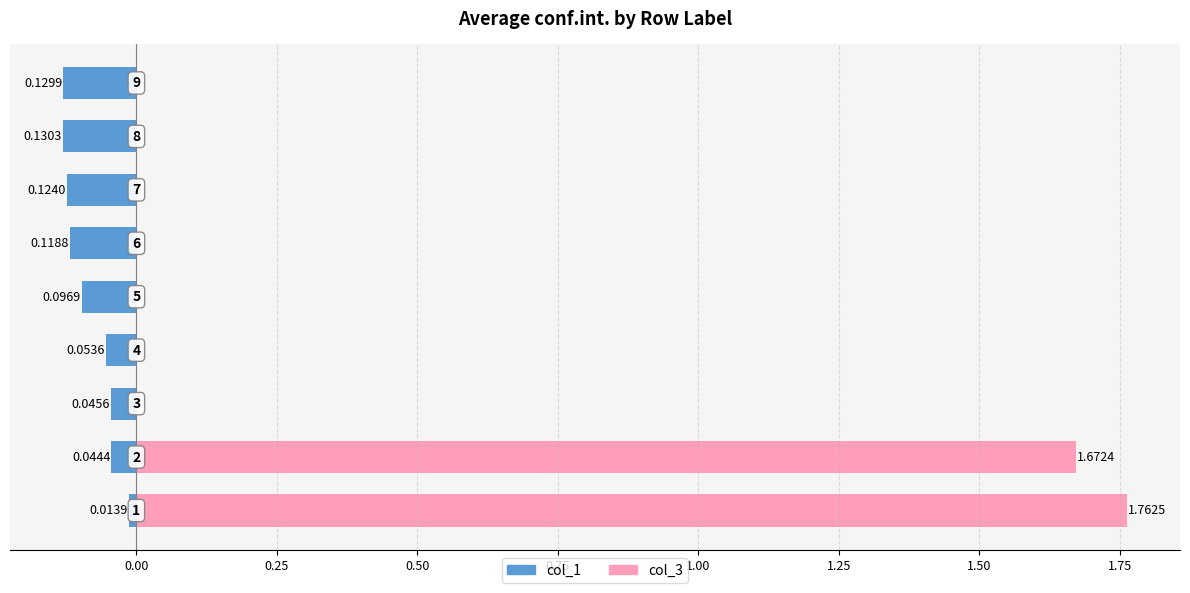

Is it true that the value at 0.50 is -0.1?

False